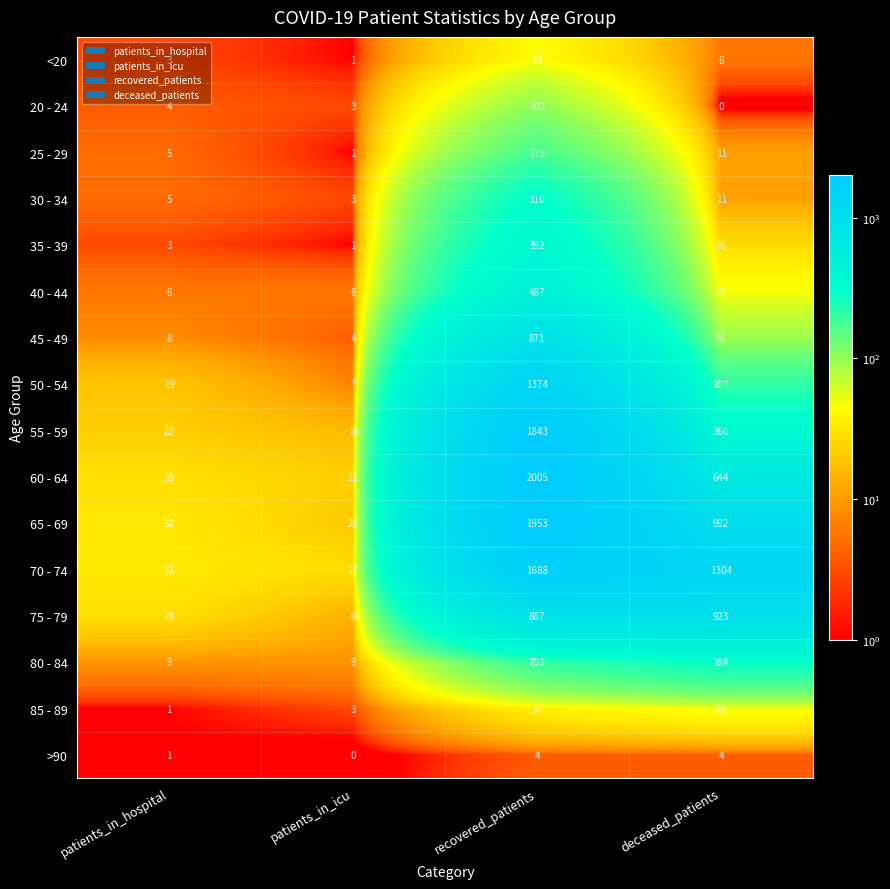

How many distinct data groups are displayed?

16